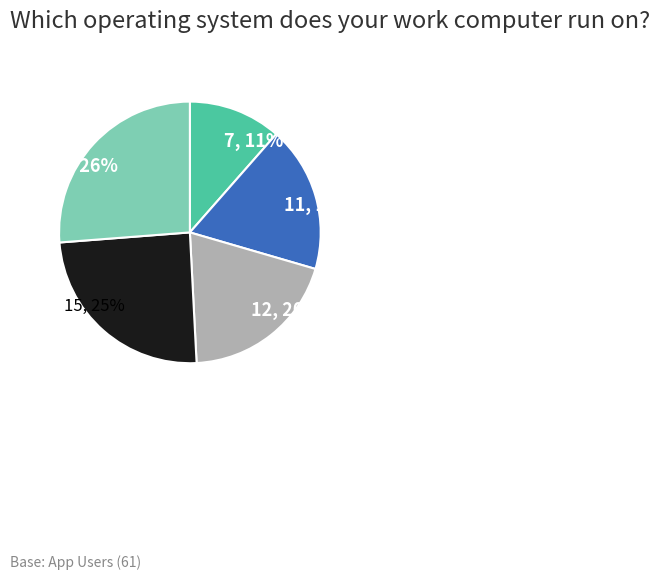

Which has a higher value, 12 or 16?

16